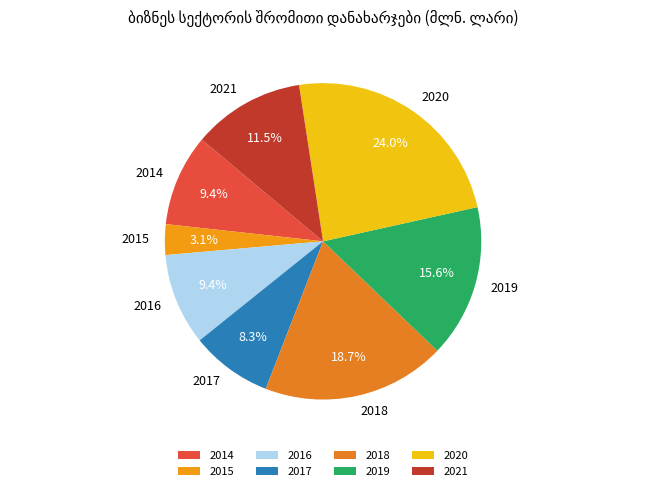

How many slices are in this pie chart?

8